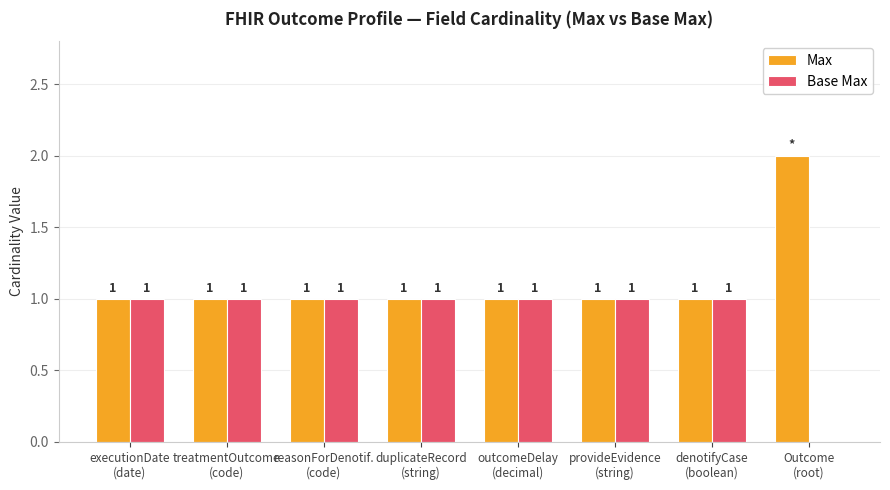

Which series has the largest total across all categories?

Max